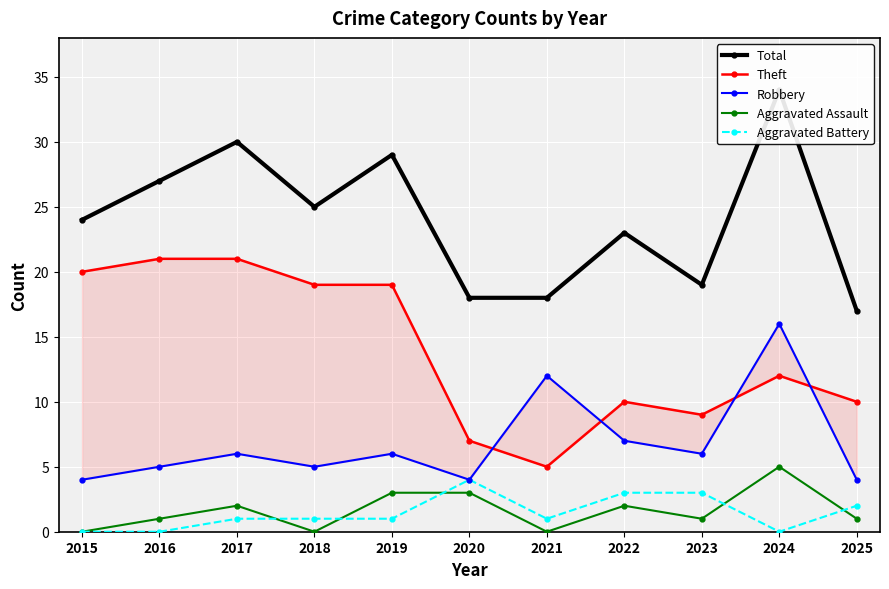

What is the total value across all series at 2022?

45